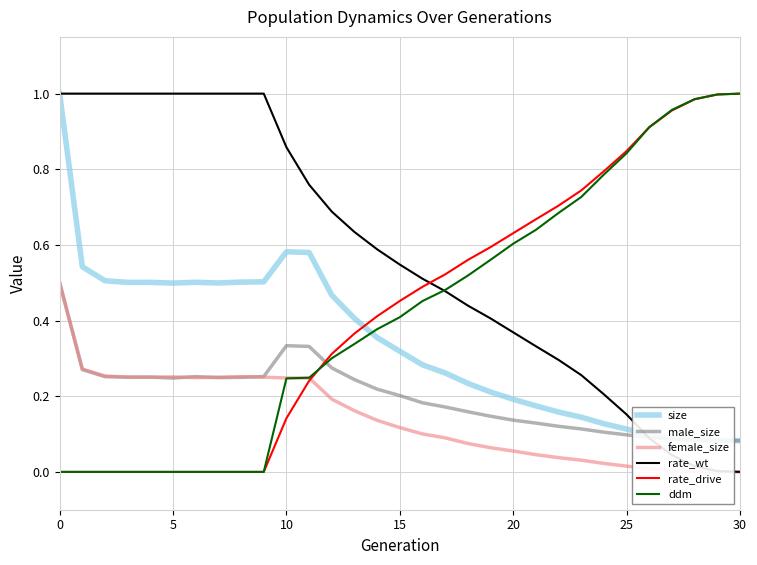

Which series has the largest total across all categories?

rate_wt